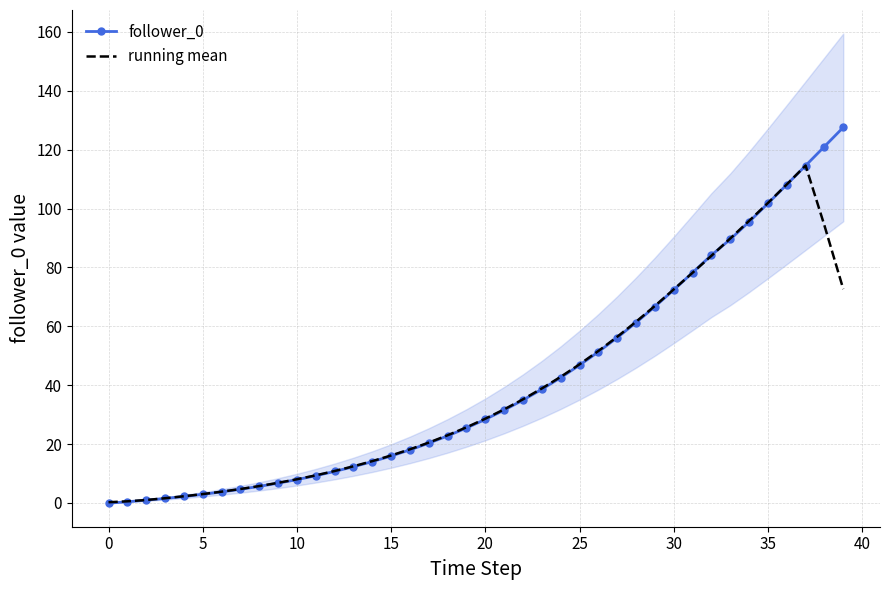

What is the difference between the highest and lowest values at 25?

0.1